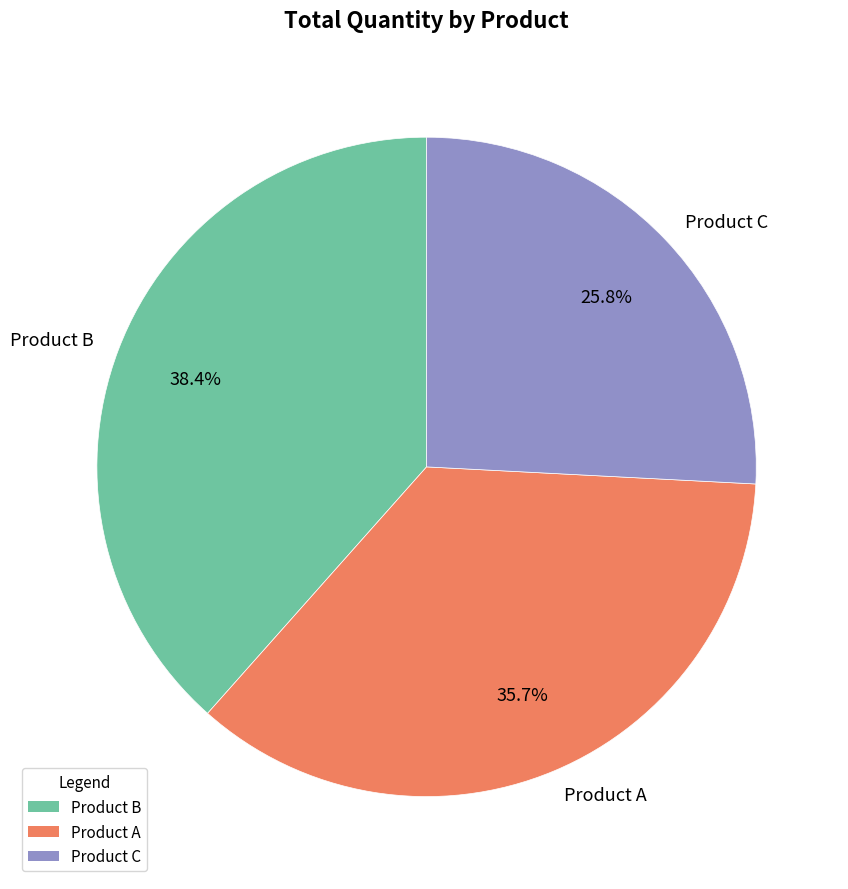

What portion of the pie excludes Product B?

61.6%